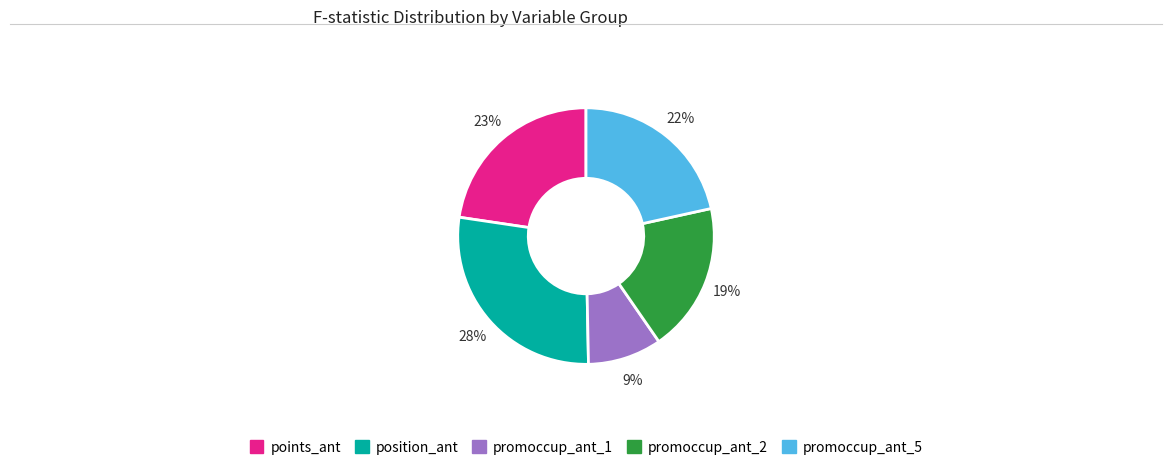

To the nearest percent, what is the average slice percentage?

20%